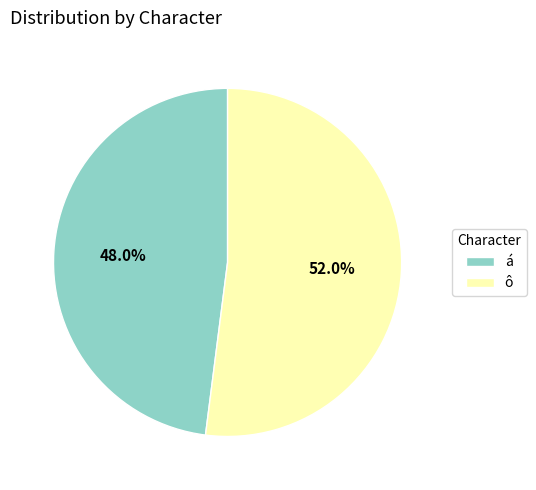

Which slice is the largest?

ô